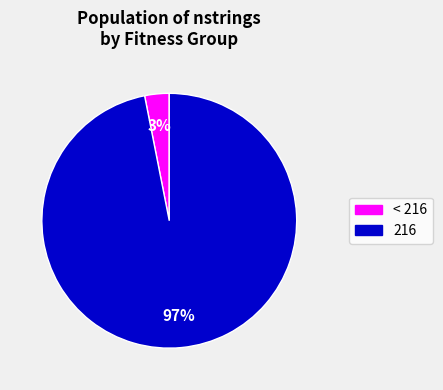

Does any single category account for the majority?

Yes